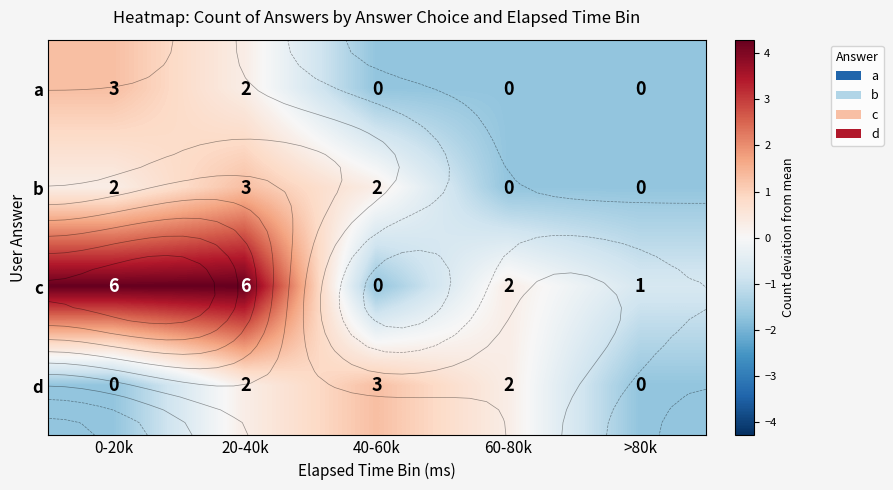

Which has a higher value, >80k or 60-80k?

>80k